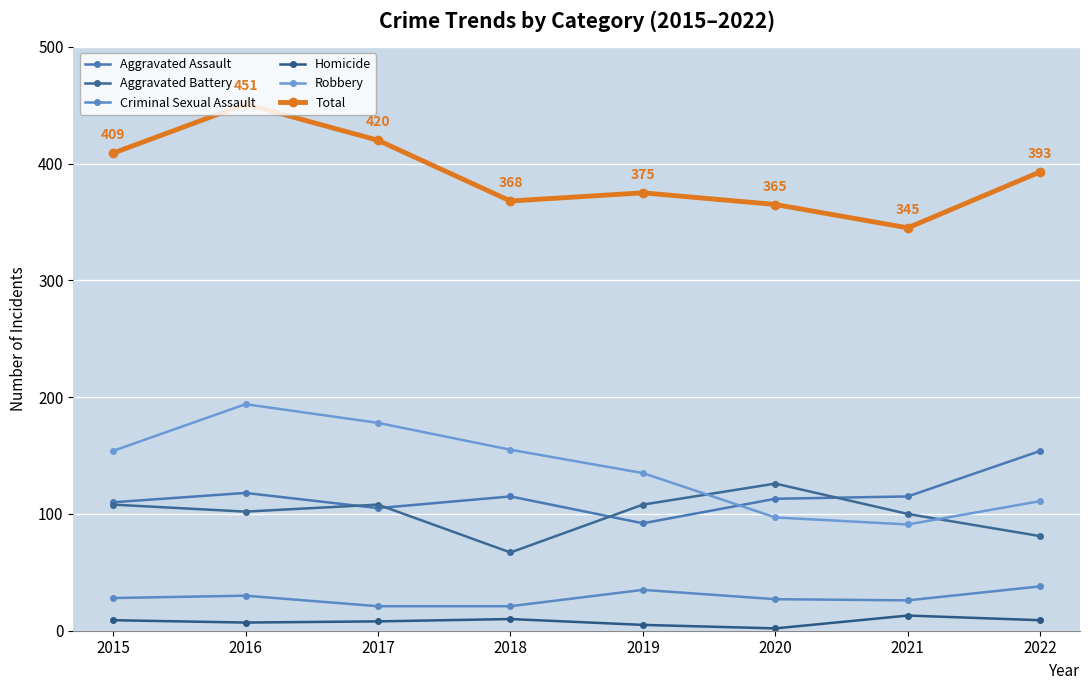

What is the difference between the highest and lowest values at 2021?

332